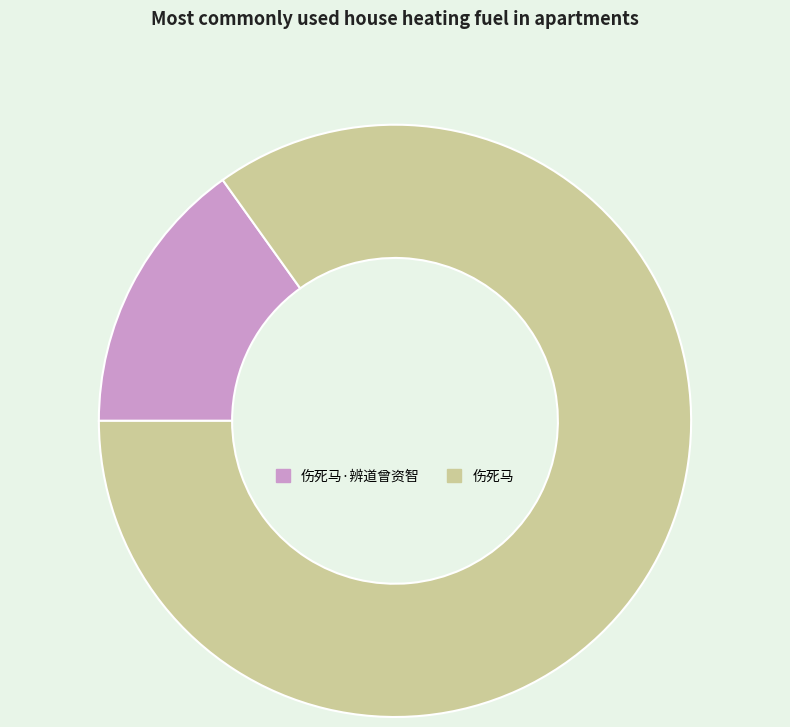

Is it true that 伤死马·辨道曾资智 is 15% of the pie?

True